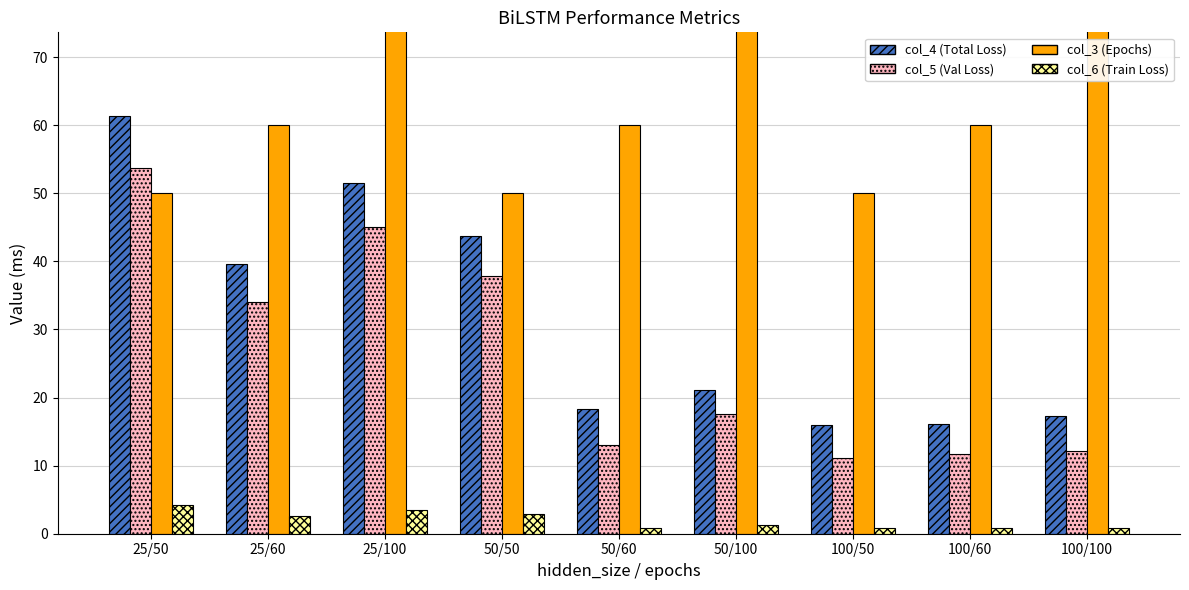

How many values in the col_4 series are below 21?

4